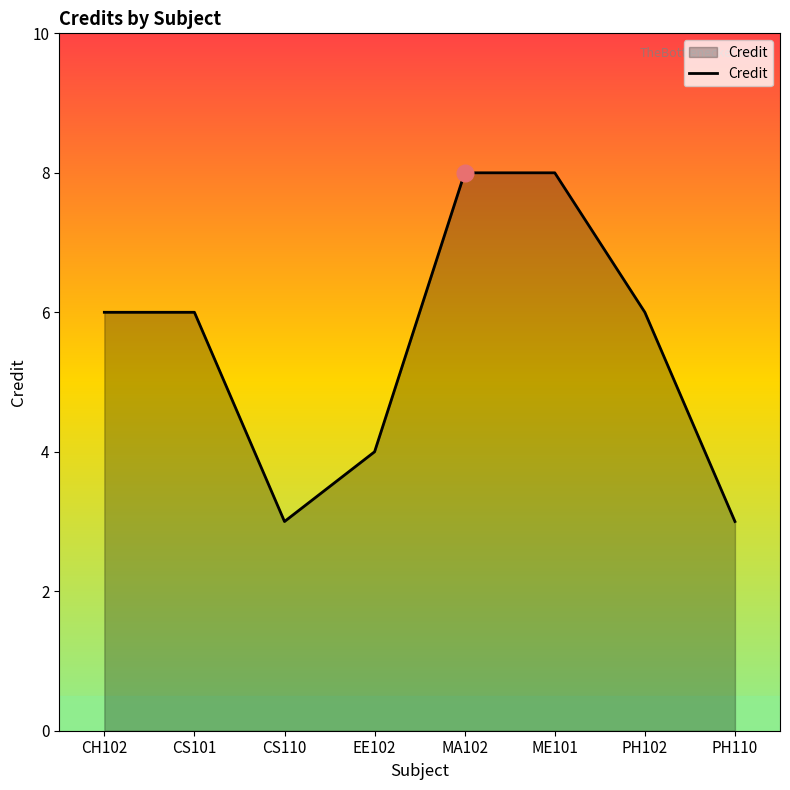

How many distinct data groups are displayed?

1